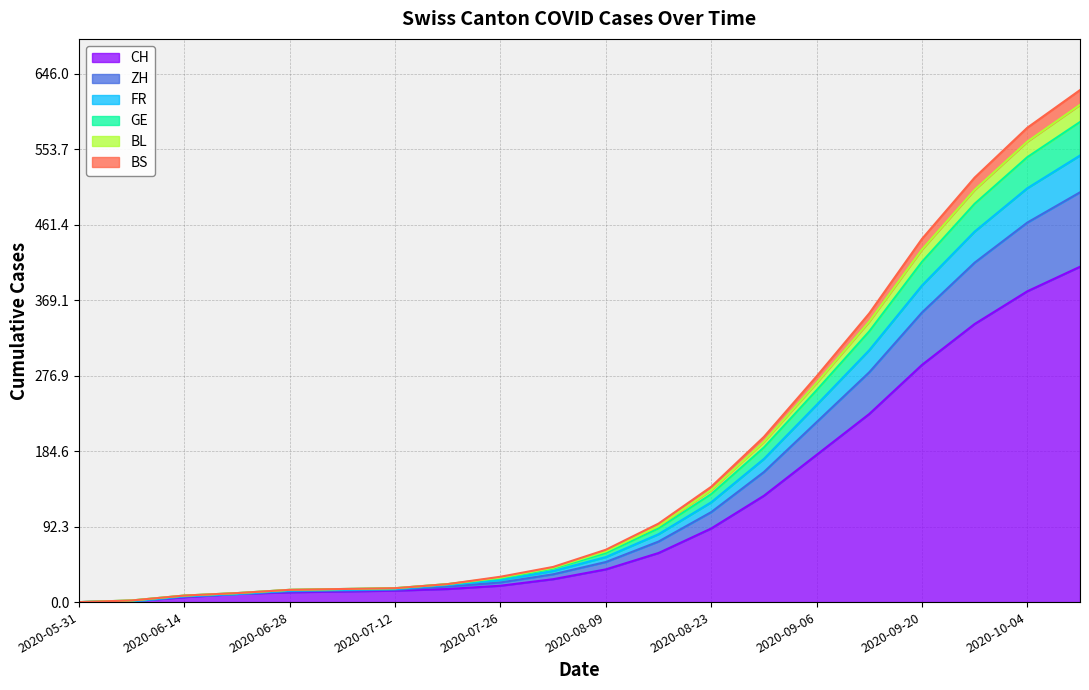

The value of CH at 2020-10-04 is 614. True or false?

False